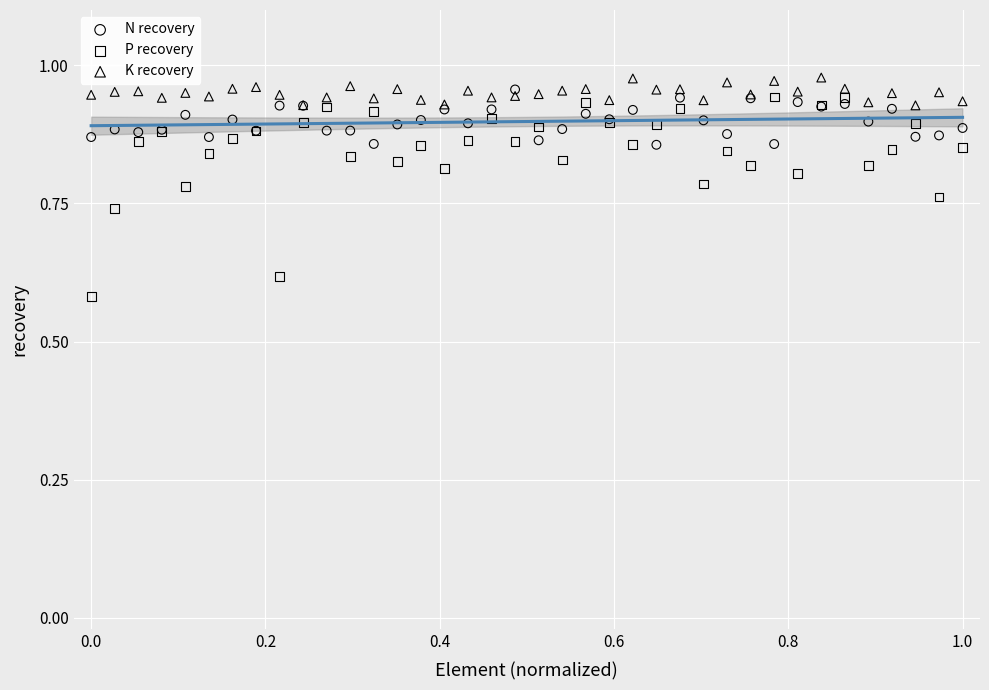

Which series has the widest spread of Y values?

P recovery